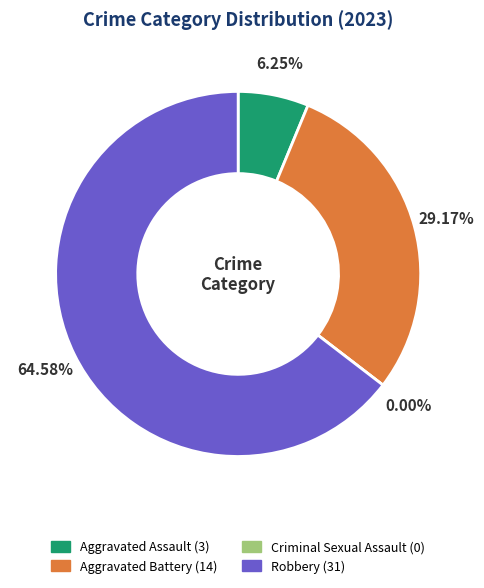

How much of the chart is everything except Robbery?

35.4%